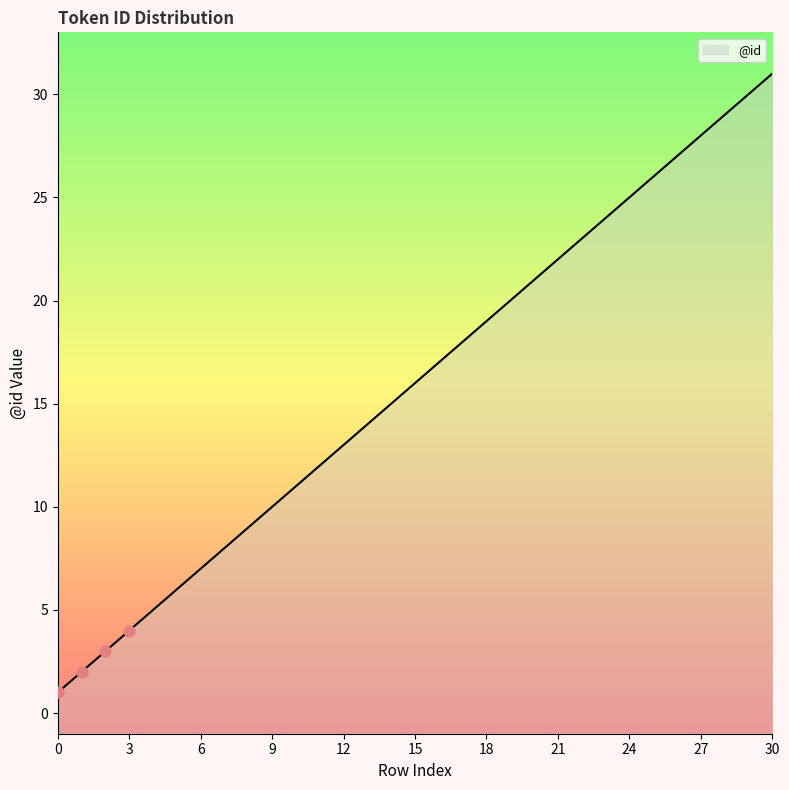

Approximately how many times larger is the value at 21 compared to 11?

1.8